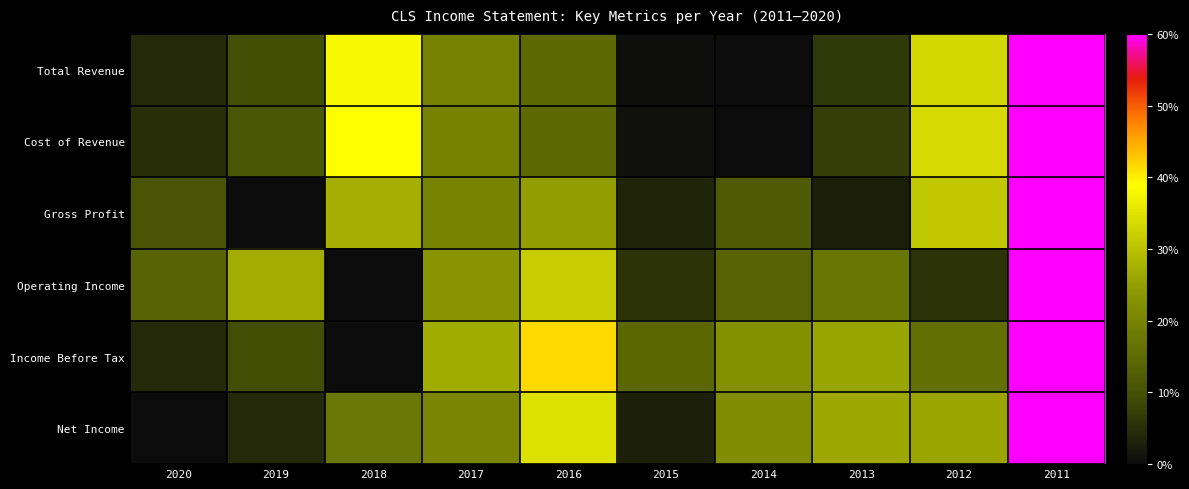

Which series has the largest total across all categories?

Income Before Tax